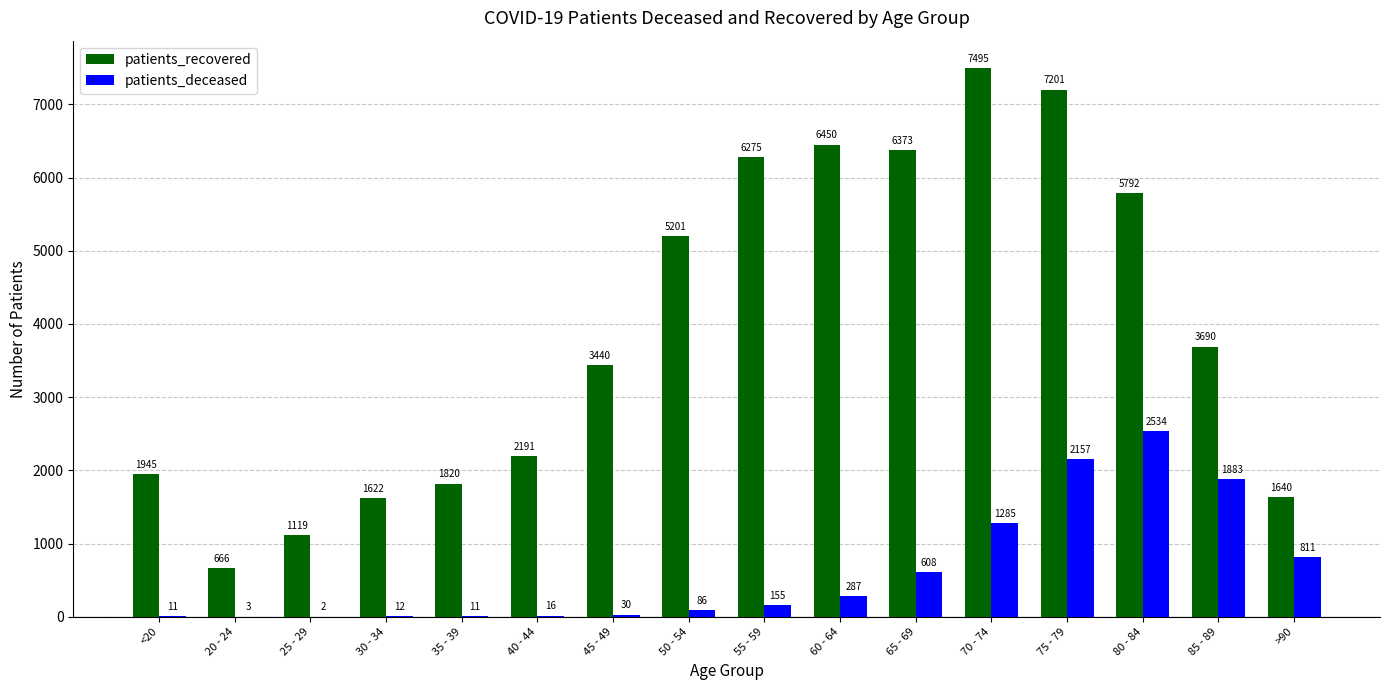

Which series changed the most between <20 and 50 - 54?

patients_recovered